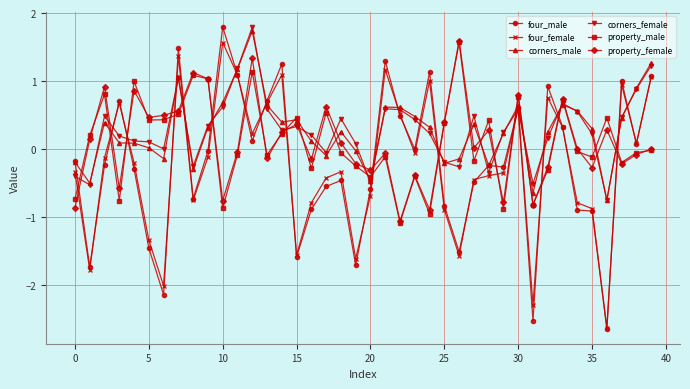

Which series ends up on top after the final intersection of property_male and four_male?

four_male